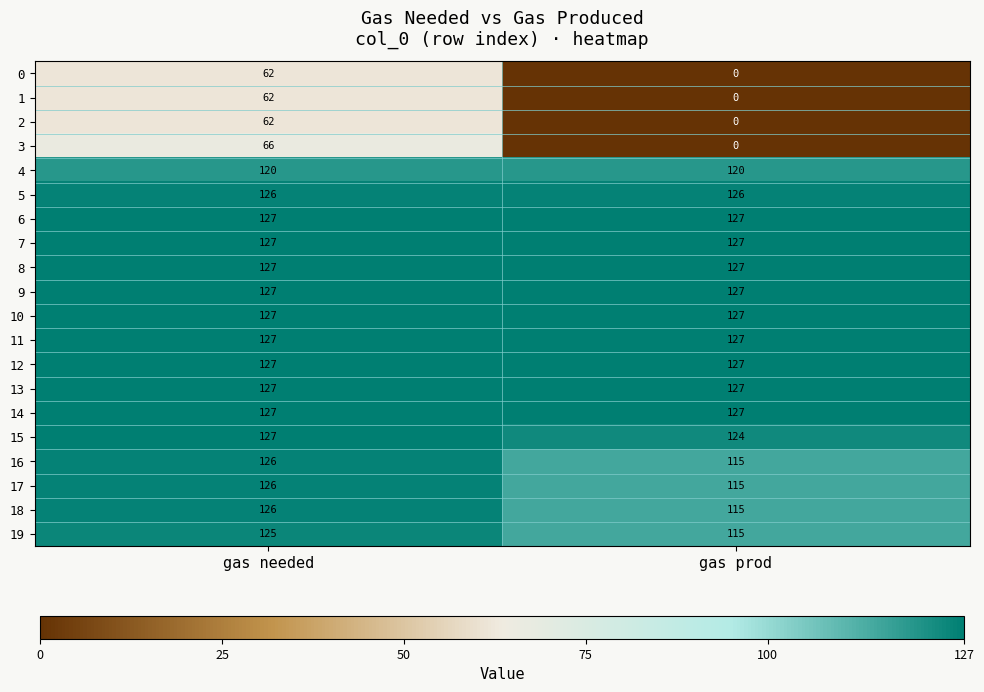

What value does the 10 series have at gas needed?

127